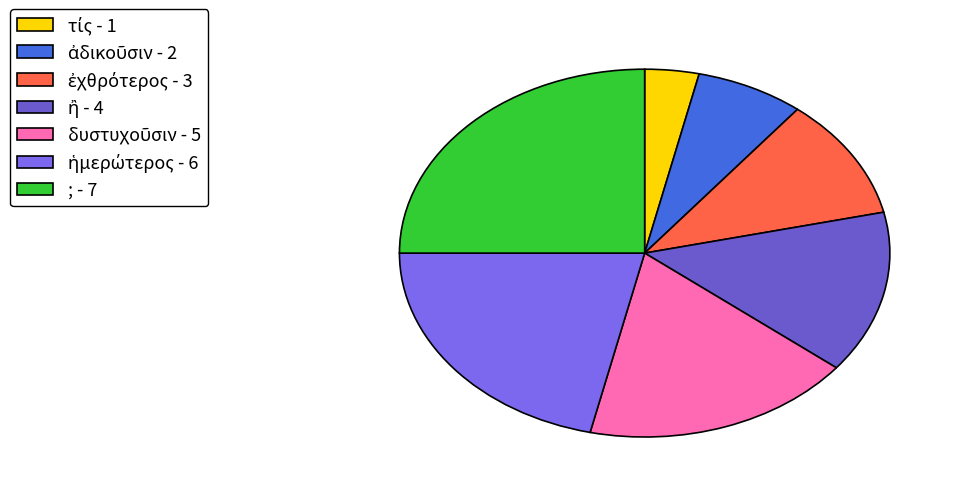

The ἡμερώτερος slice represents 33% of the pie. True or false?

False